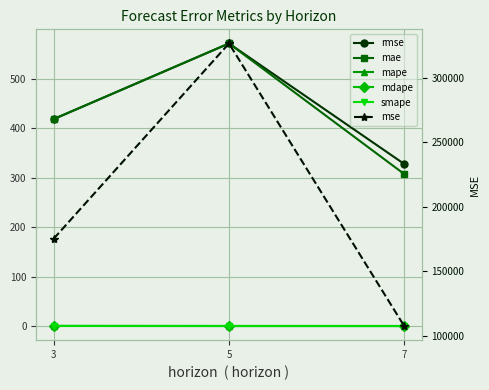

What is the value of the mae point at the 1st from the left?

418.5